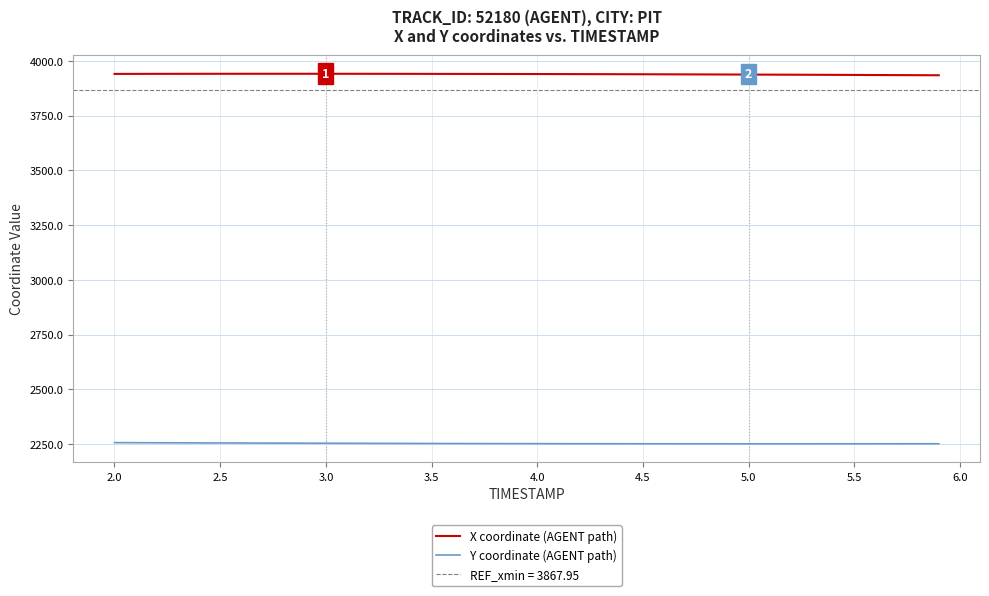

True or false: Y coordinate (AGENT path) and X coordinate (AGENT path) cross at least once.

False